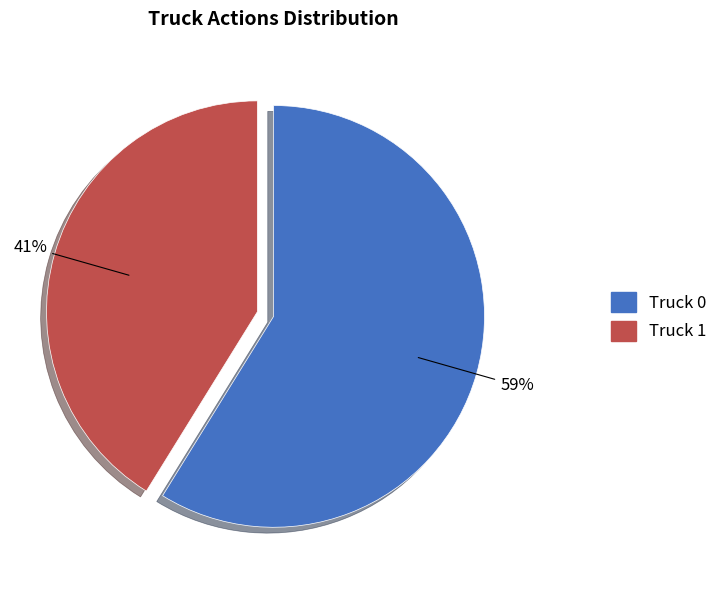

Is it true that Truck 1 is 41% of the pie?

True